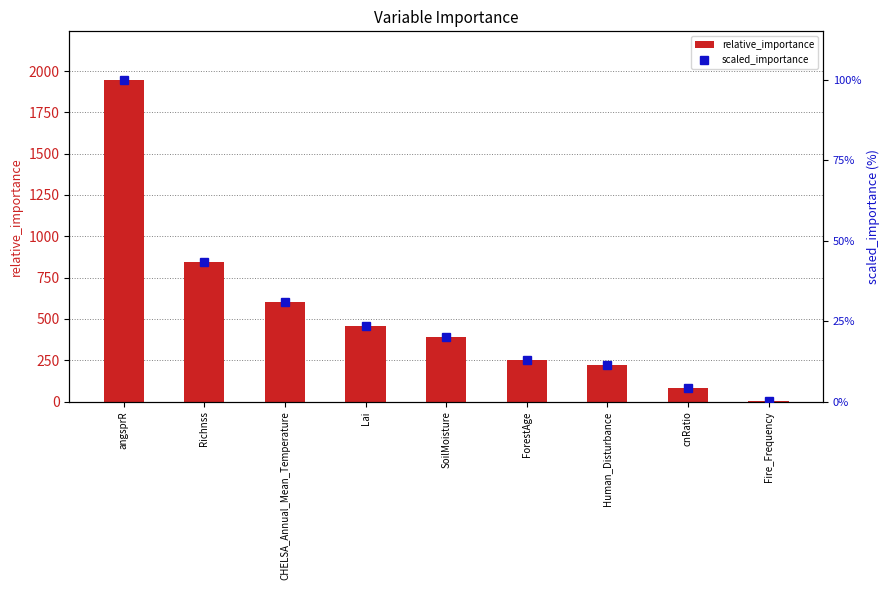

Where does the scaled_importance series first go above 19?

angsprR